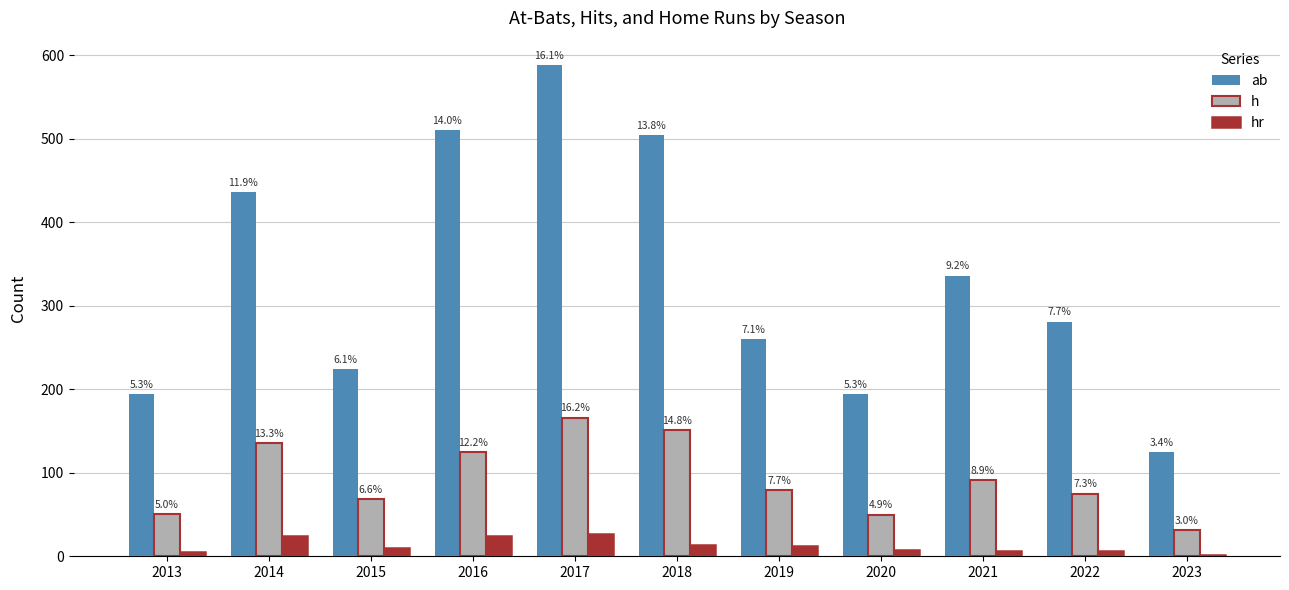

What is the total value across all series at 2018?

668